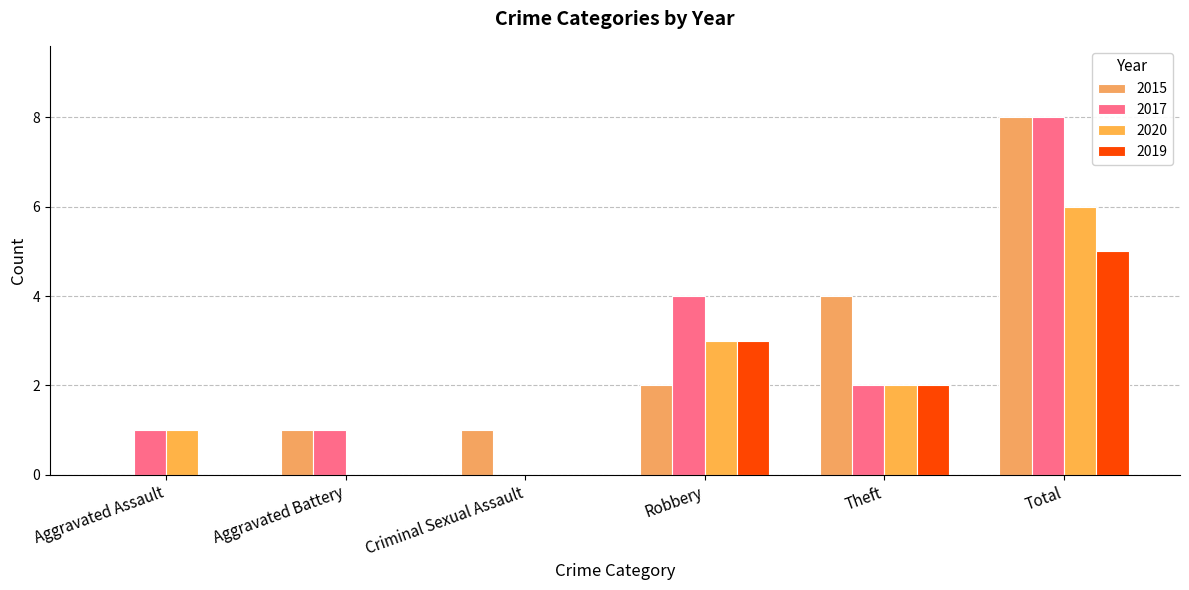

The 2020 series shows 1 at Aggravated Assault. True or false?

True